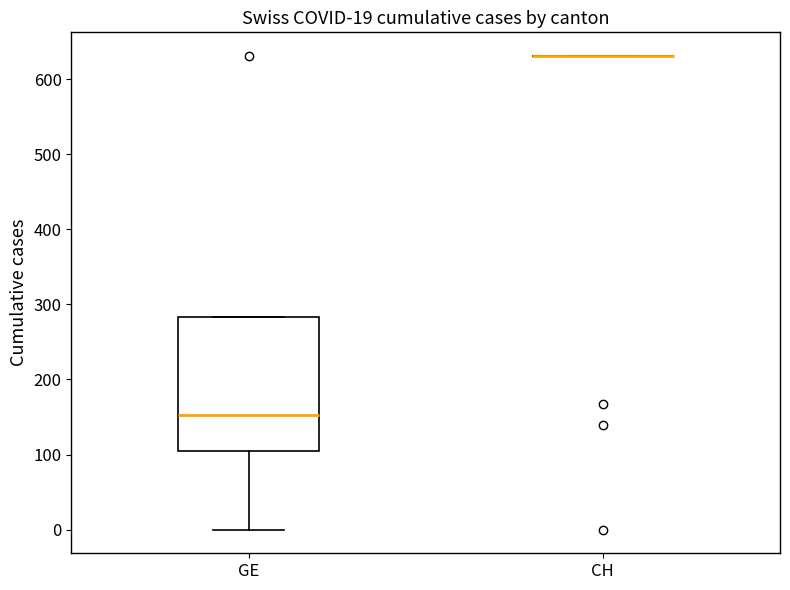

Comparing the boxes themselves (not the whiskers), which one is the tallest?

GE